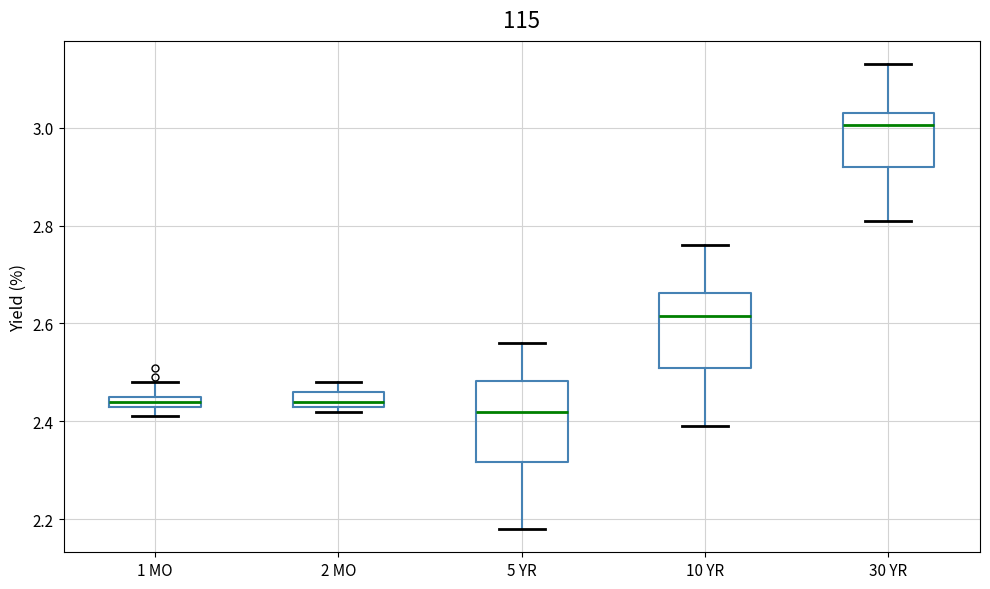

Where is the lower edge of the box for 1 MO on the y-axis? The values are not printed on the chart, so give them approximately, as read against the axis.

2.44